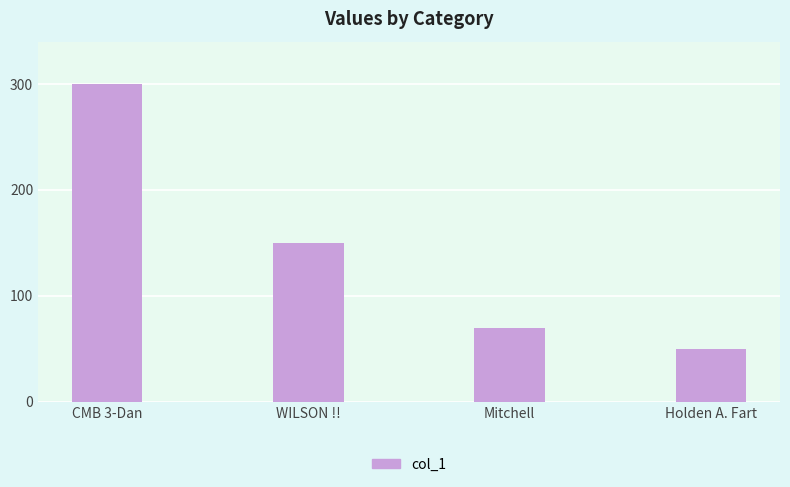

What is the change in value from Mitchell to Holden A. Fart?

-20